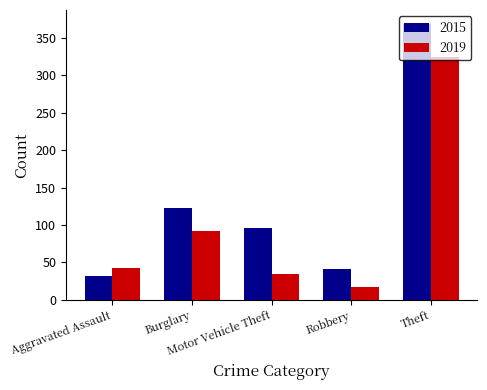

At Burglary, list the series in order from smallest to largest.

2019, 2015